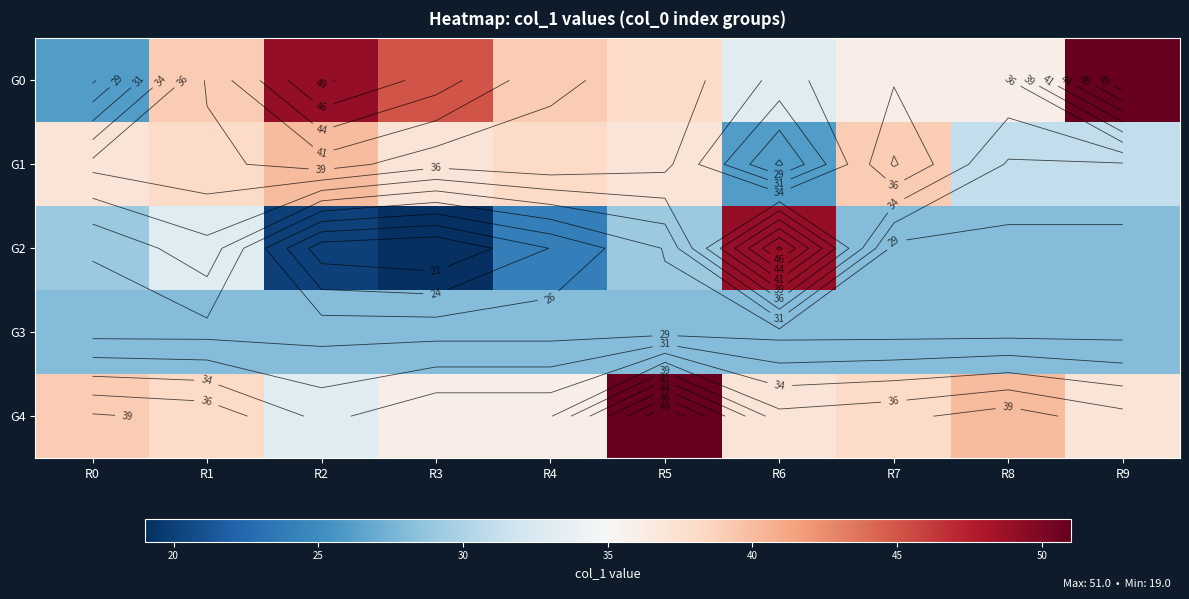

At which category is the sum across all series the highest?

R5